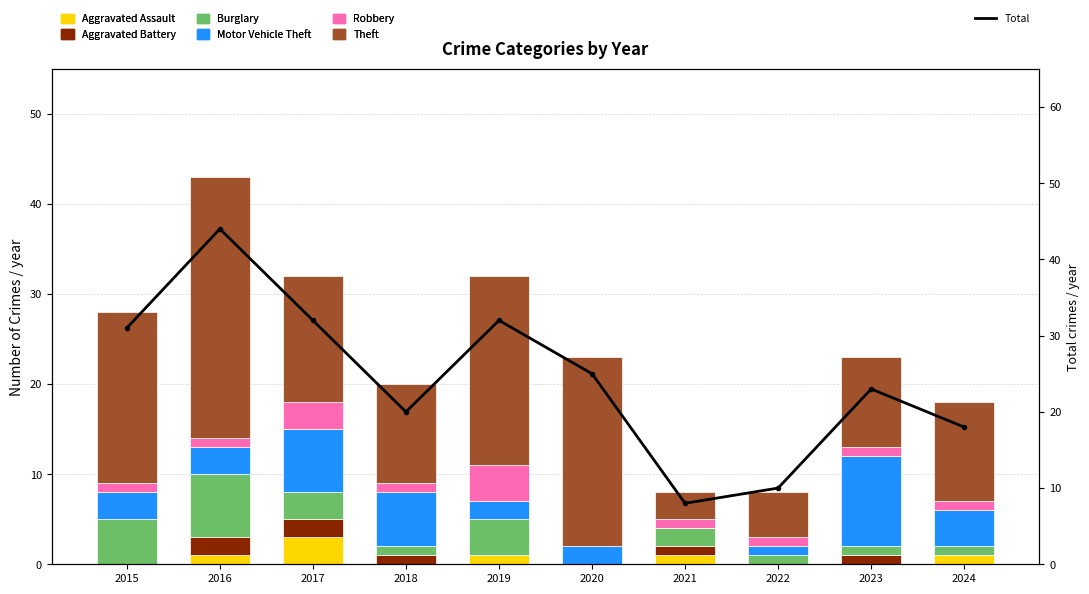

What are all the series names shown in the legend?

Aggravated Assault, Aggravated Battery, Burglary, Motor Vehicle Theft, Robbery, Theft